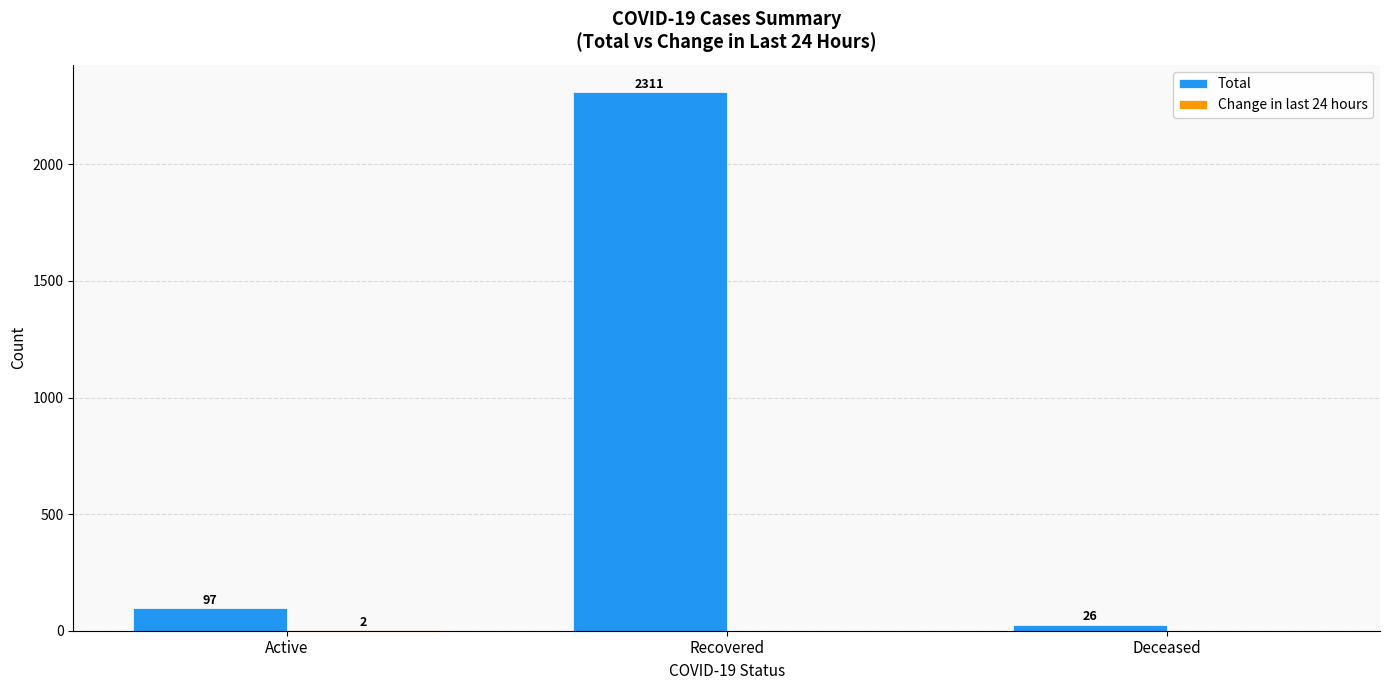

Is it true that Total equals 2311 at Recovered?

True